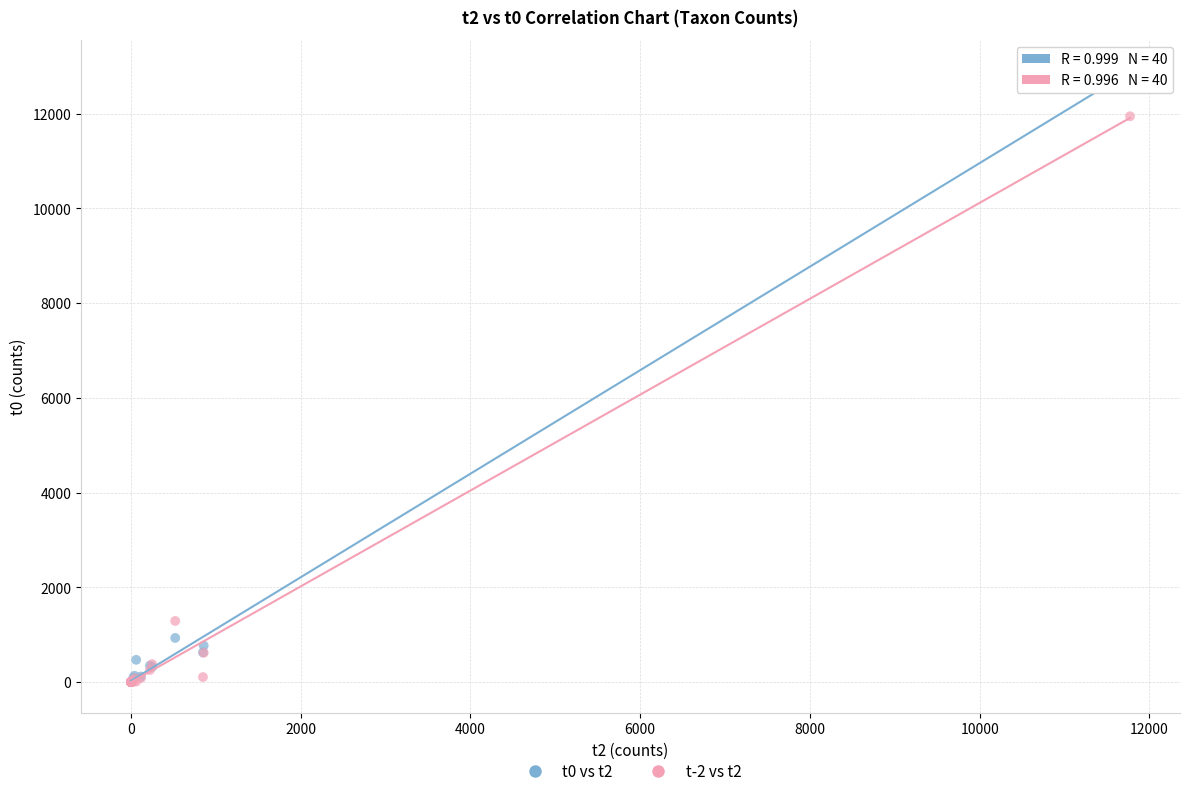

What are all the series names shown in the legend?

t0 vs t2, t-2 vs t2